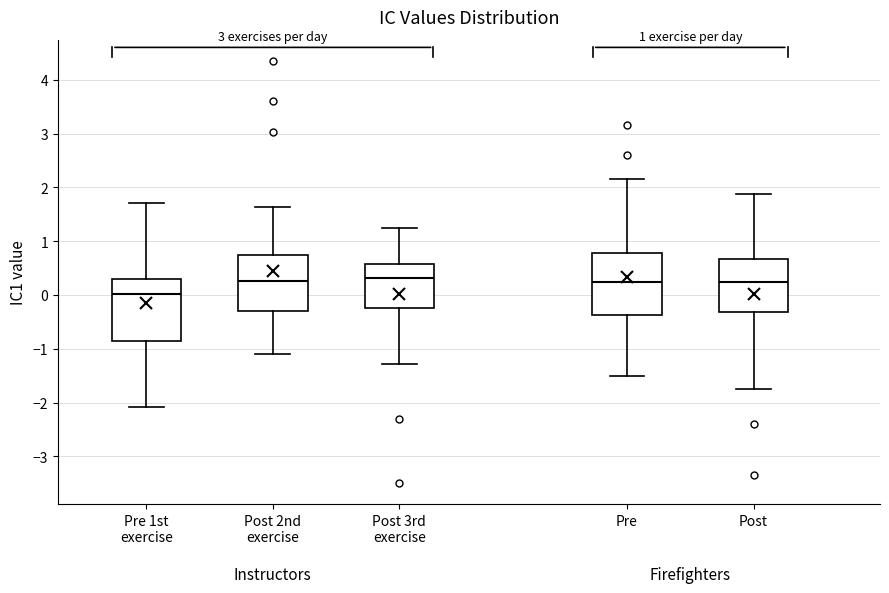

Reading left to right, read every box against the y-axis: the position of its median line, the range the box covers, and the ends of its whiskers. The values are not printed on the chart, so give them approximately, as read against the axis.

Pre 1st exercise: median 0.0, box -0.8 to 0.3, whiskers -2.1 to 1.7
Post 2nd exercise: median 0.3, box -0.3 to 0.8, whiskers -1.1 to 1.6
Post 3rd exercise: median 0.3, box -0.2 to 0.6, whiskers -1.3 to 1.2
Pre: median 0.2, box -0.4 to 0.8, whiskers -1.5 to 2.2
Post: median 0.2, box -0.3 to 0.7, whiskers -1.8 to 1.9